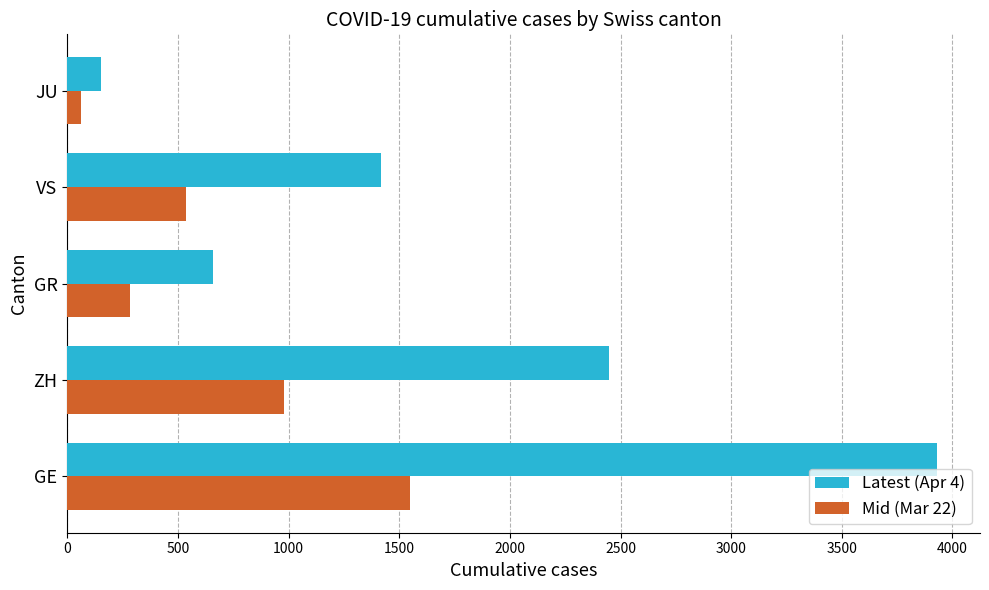

What is the total value across all series at ZH?

3428